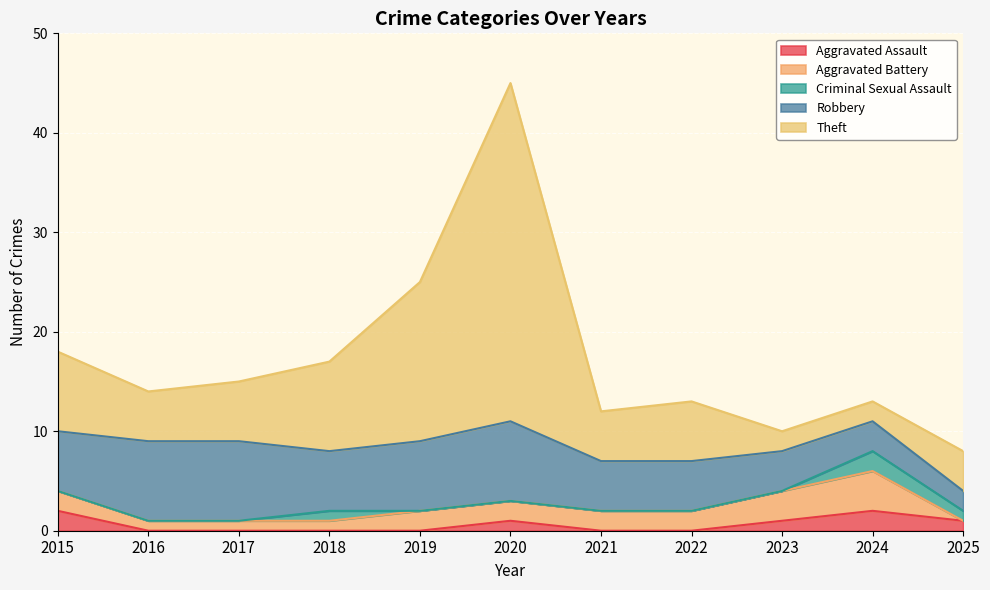

At which category is the sum across all series the highest?

2020